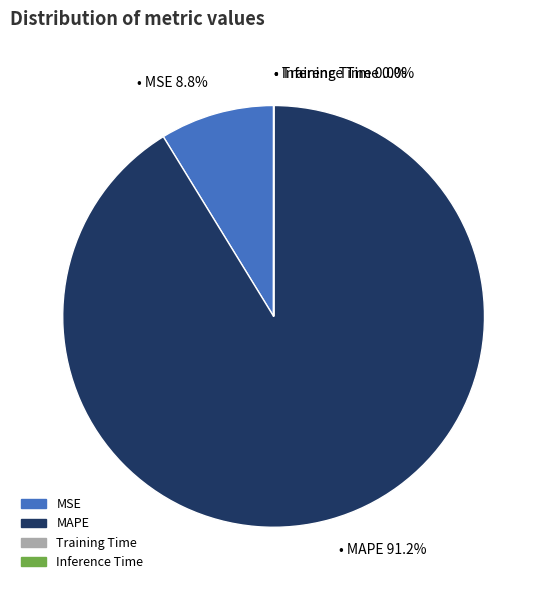

What percentage is the MSE slice, to the nearest percent?

9%